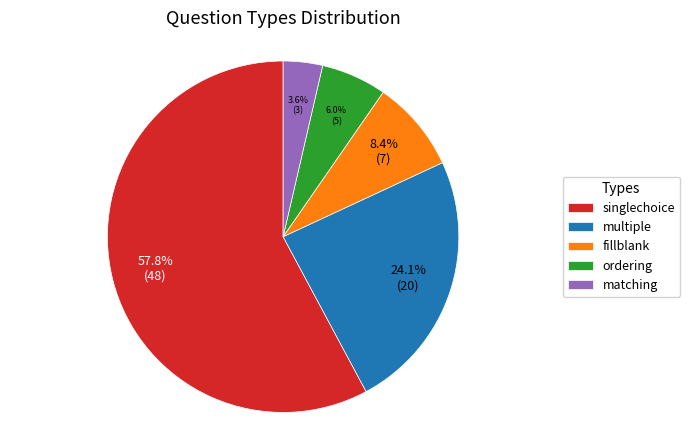

What percentage is NOT represented by fillblank?

91.6%